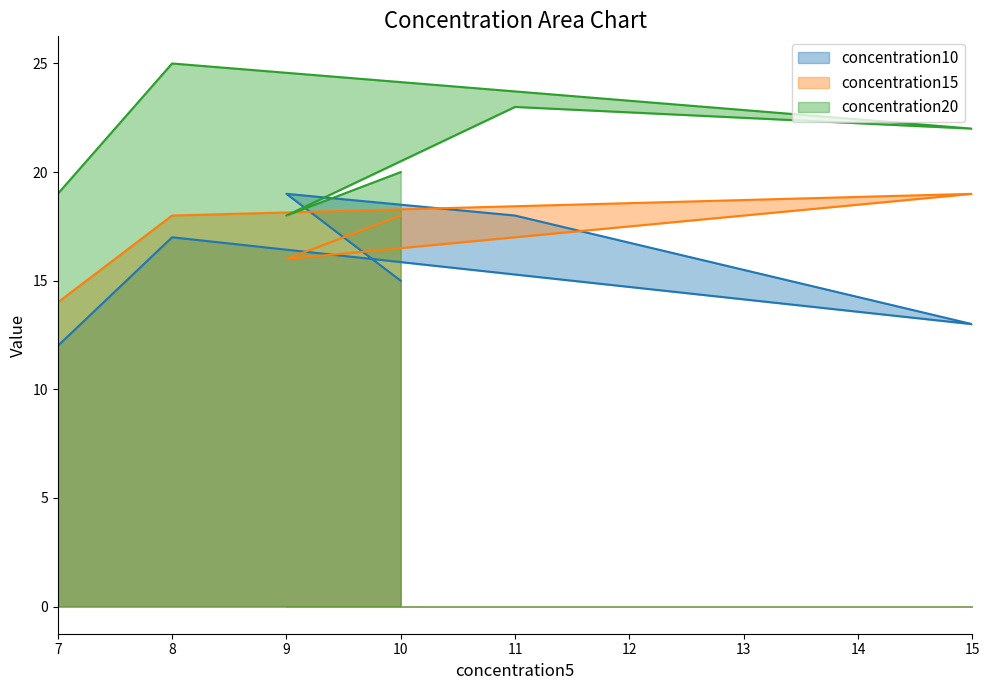

What is the maximum value shown in the chart?

25